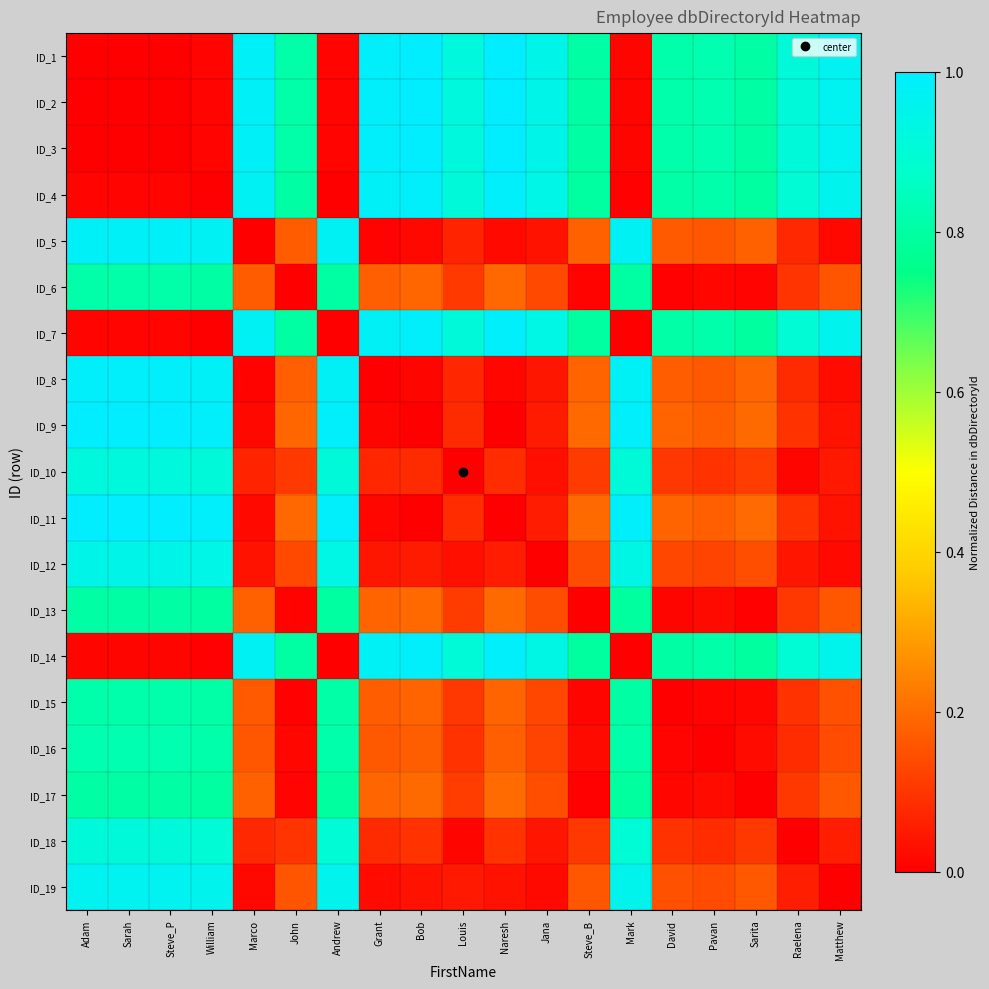

What is the difference between the highest and lowest values at Pavan?

0.8